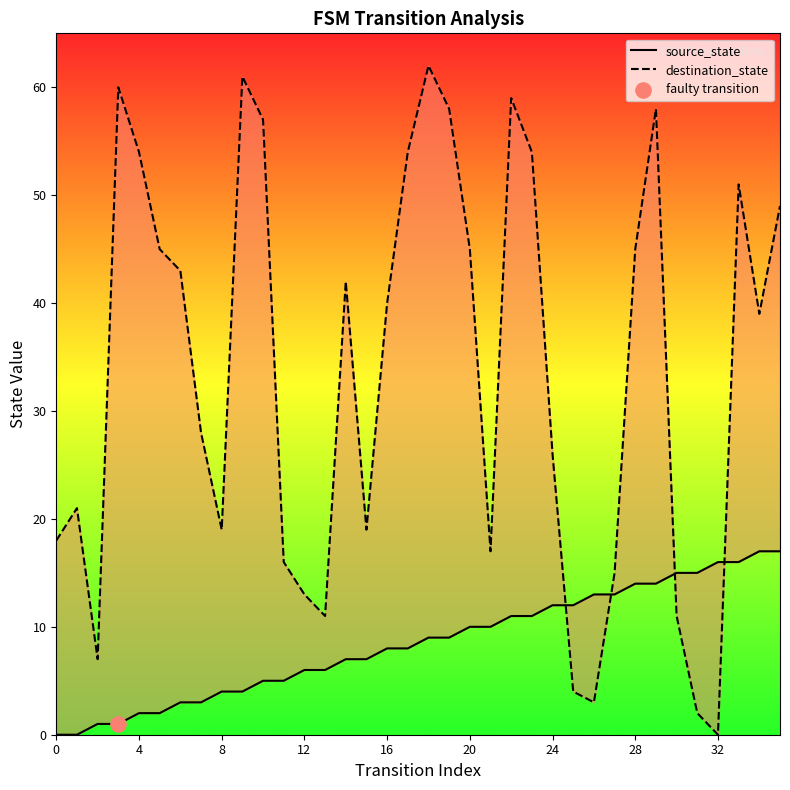

At how many categories does at least one series exceed 7?

35